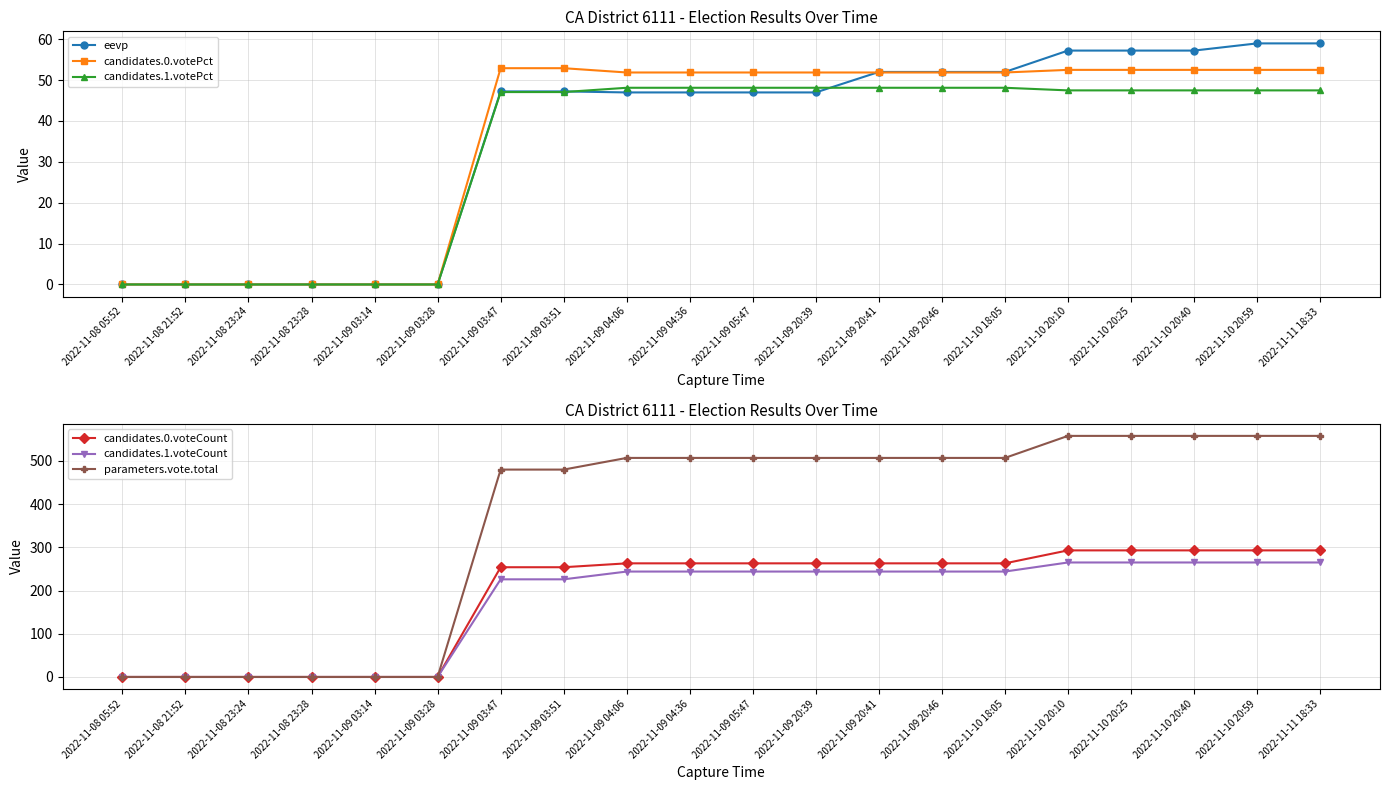

How many lines are shown in the chart?

6